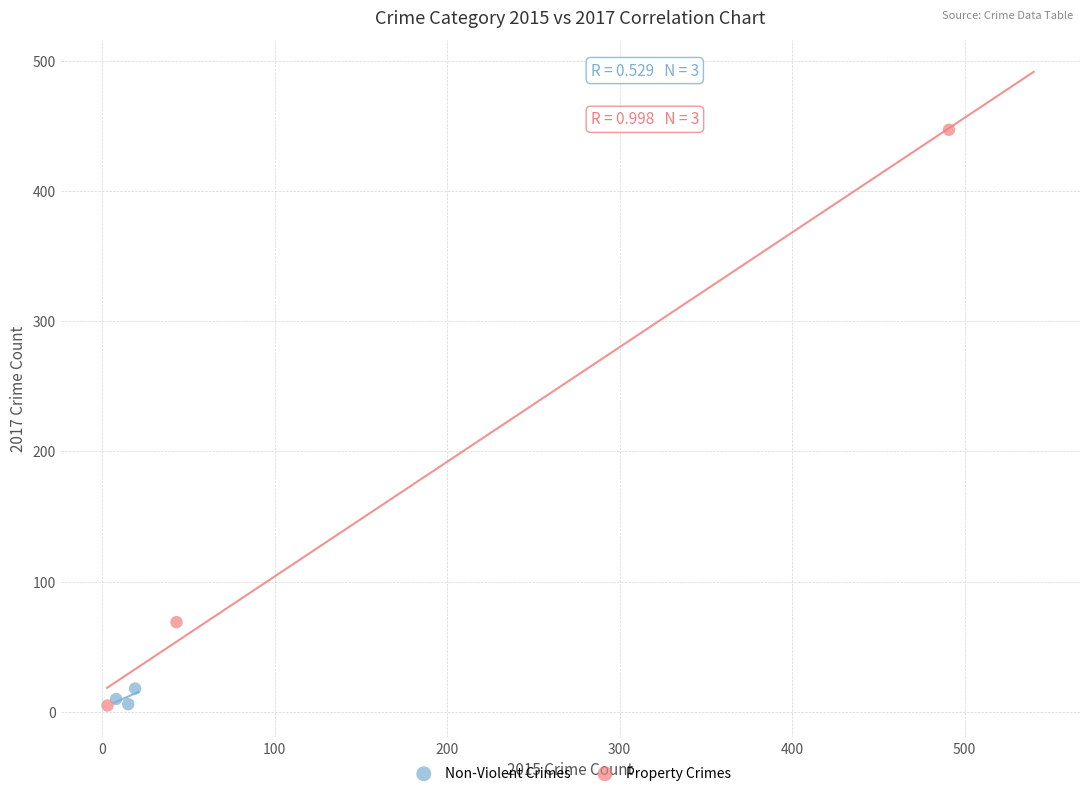

Which series reaches the maximum Y coordinate?

Property Crimes